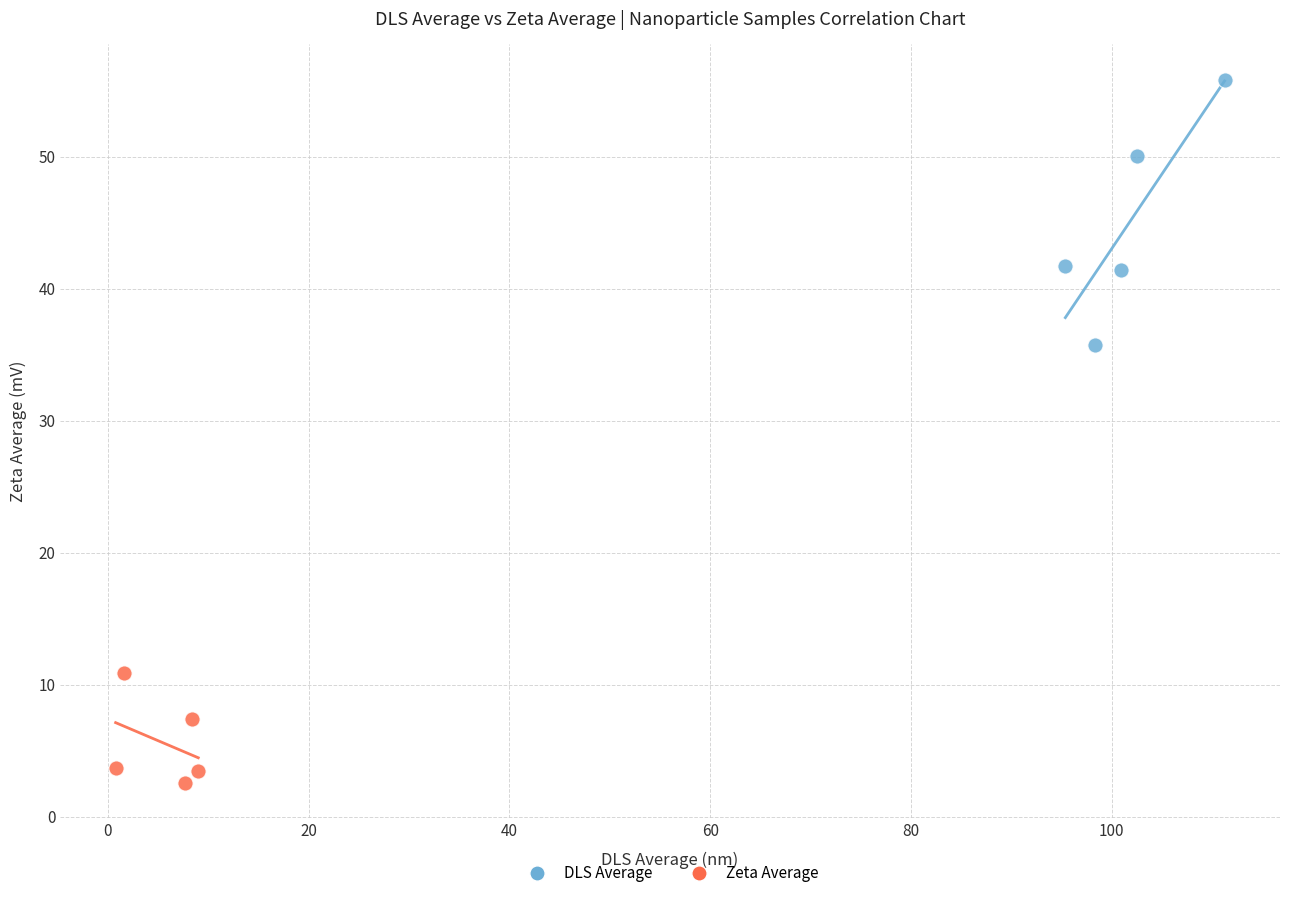

What are all the series names shown in the legend?

DLS Average, Zeta Average